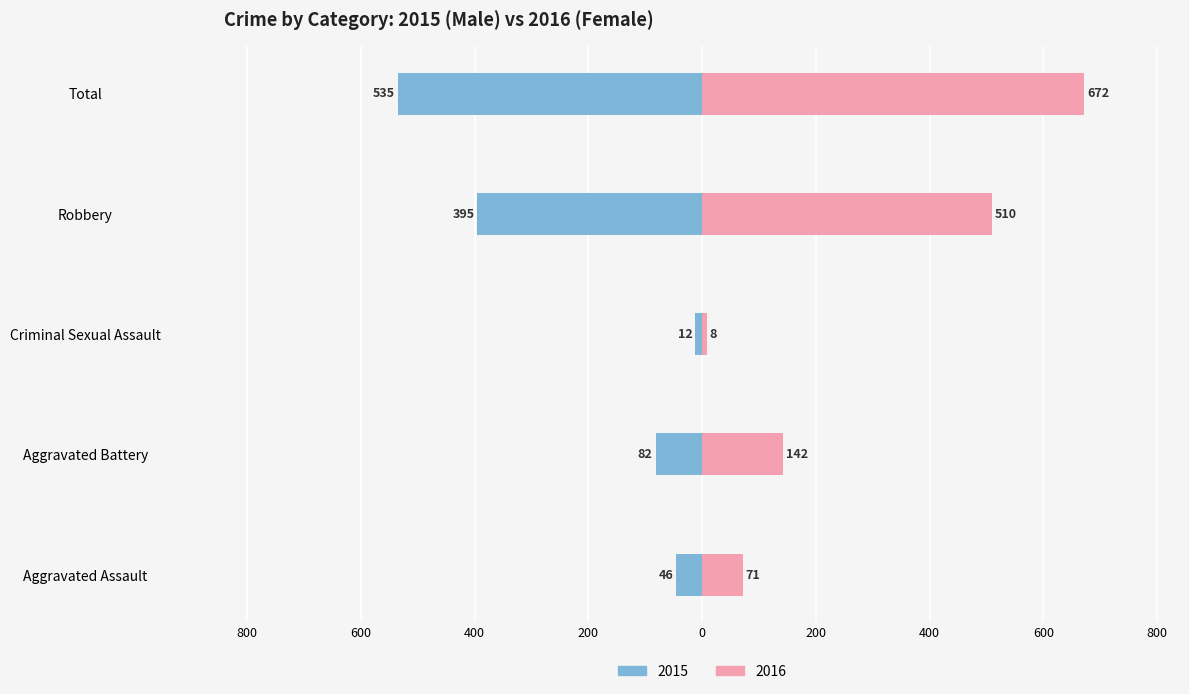

How many bars are there in total?

10